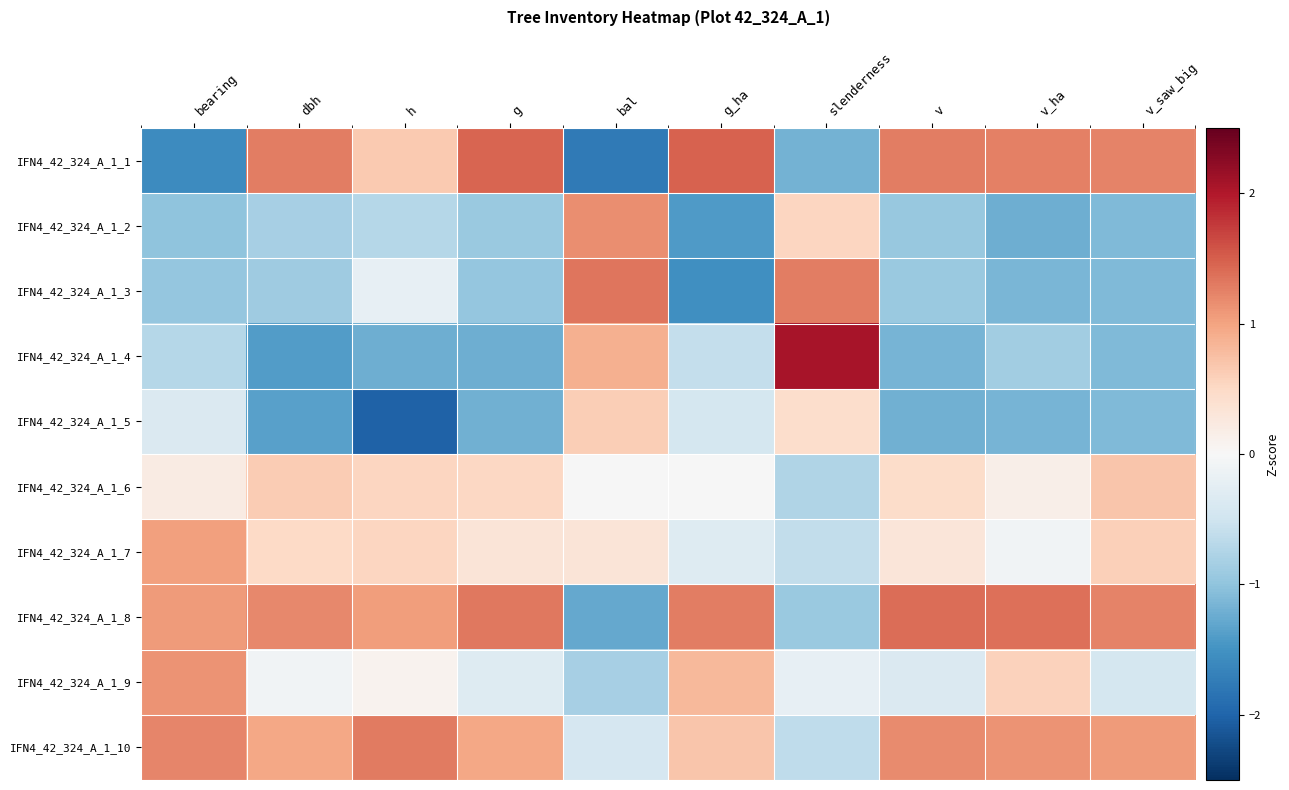

Which label corresponds to the largest value in the chart?

slenderness